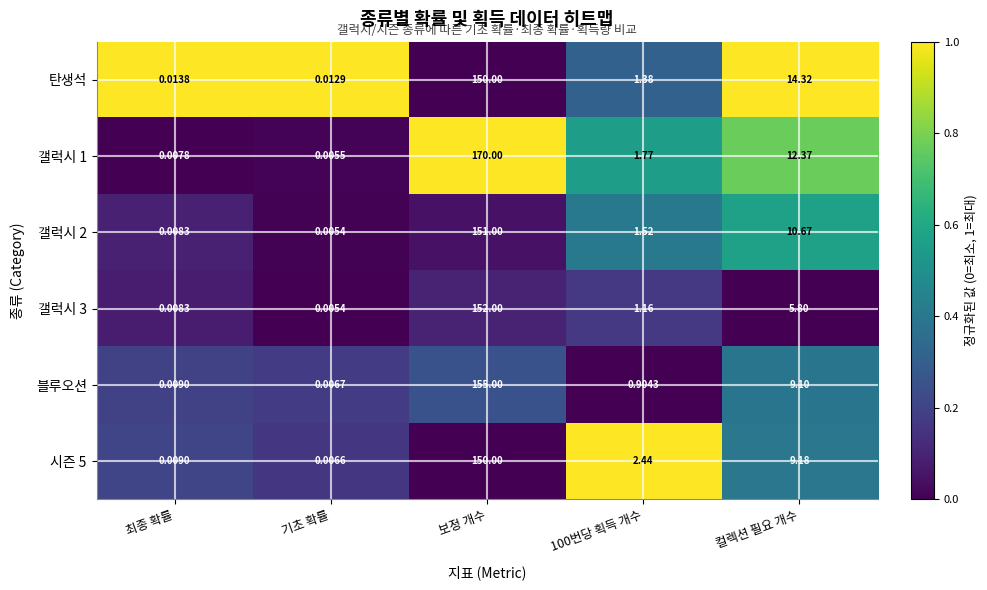

At which label does 갤럭시 2 reach its minimum?

기초 확률